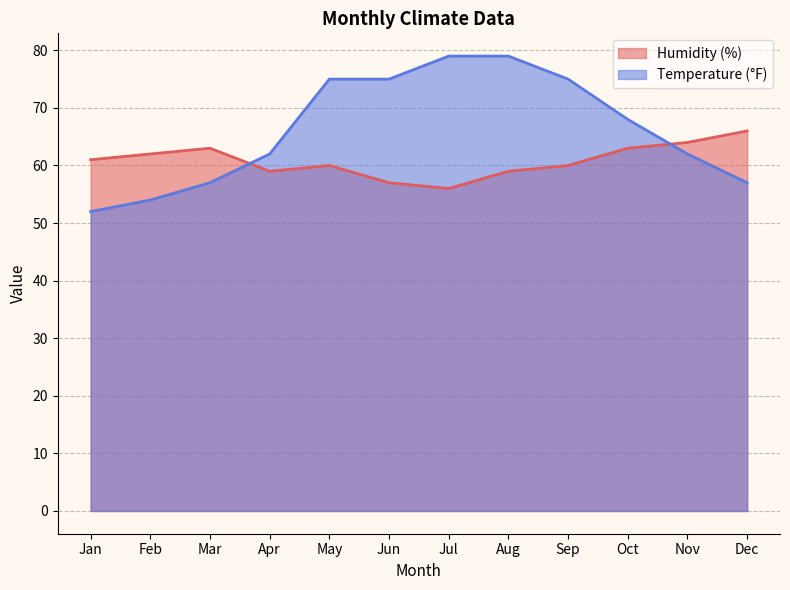

Does the chart have visible grid lines?

Yes